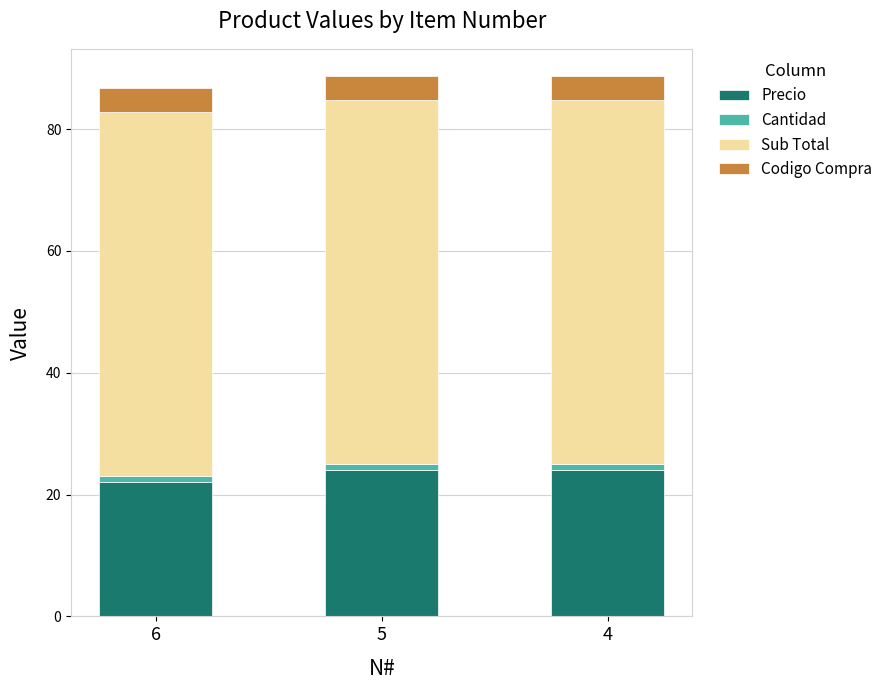

The value of Precio at 5 is 31.8. True or false?

False